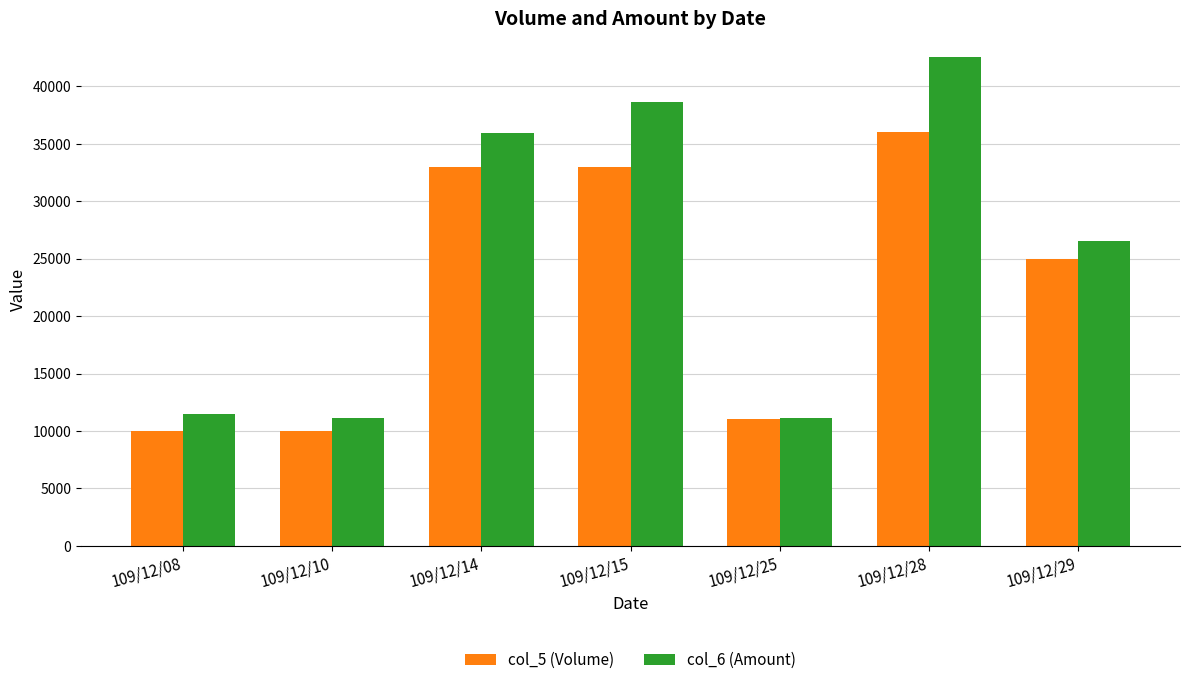

At which category is the sum across all series the highest?

109/12/28